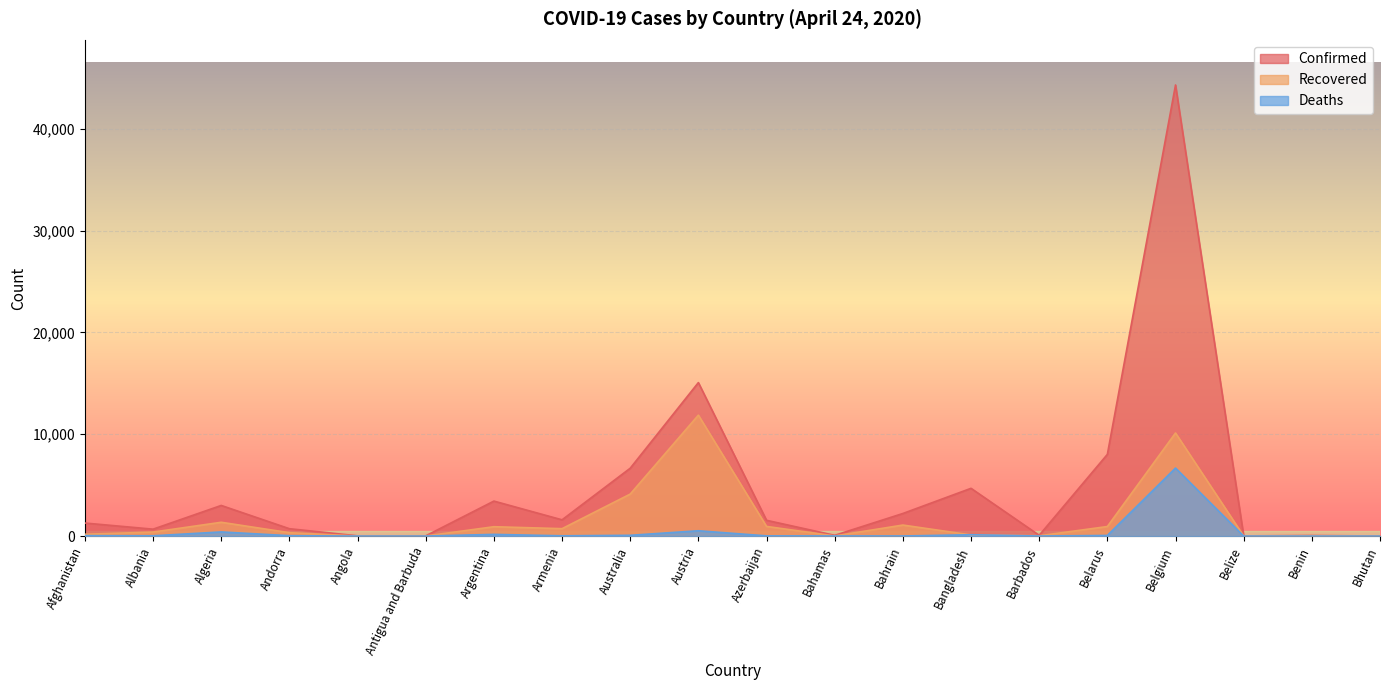

What is the difference between the second highest and second lowest values in the Confirmed series?

15053